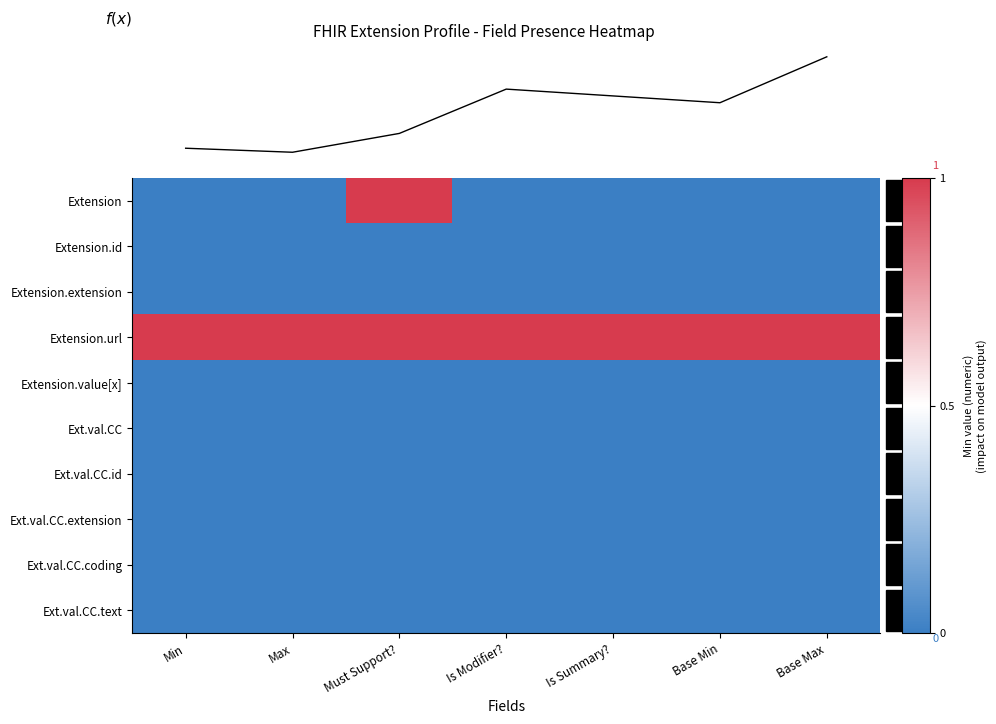

Rank the series by their maximum value, from highest to lowest.

Extension, Extension.url, Extension.id, Extension.extension, Extension.value[x], Ext.val.CC, Ext.val.CC.id, Ext.val.CC.extension, Ext.val.CC.coding, Ext.val.CC.text